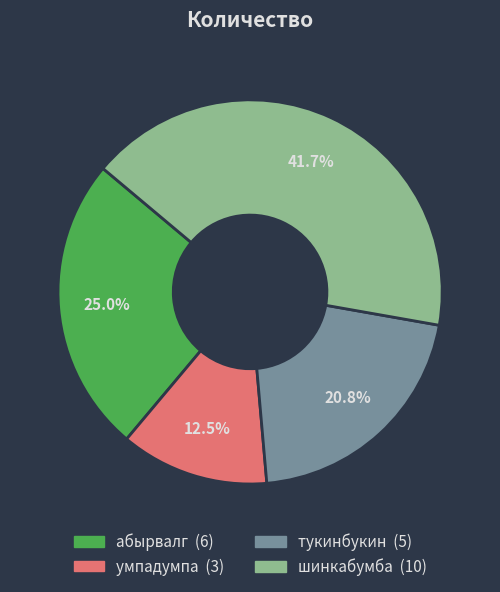

To the nearest percent, what is the difference between the largest and smallest slice percentages?

29%